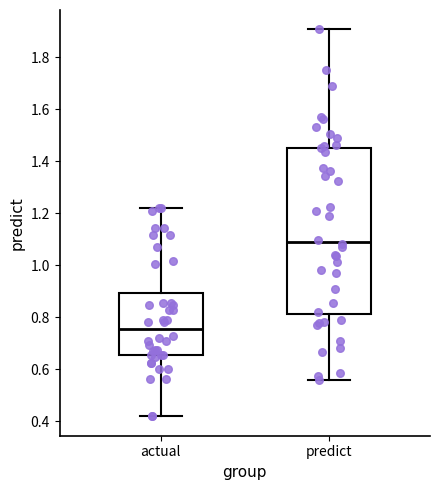

Reading left to right, read every box against the y-axis: the position of its median line, the range the box covers, and the ends of its whiskers. The values are not printed on the chart, so give them approximately, as read against the axis.

actual: median 0.76, box 0.66 to 0.90, whiskers 0.42 to 1.22
predict: median 1.08, box 0.82 to 1.46, whiskers 0.56 to 1.90